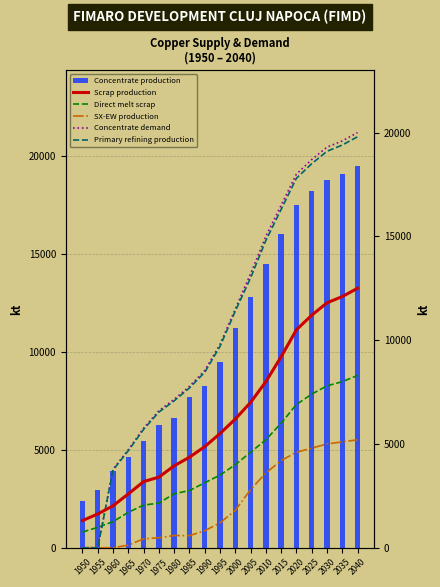

What is the sum of all Primary refining production values?

203688.3